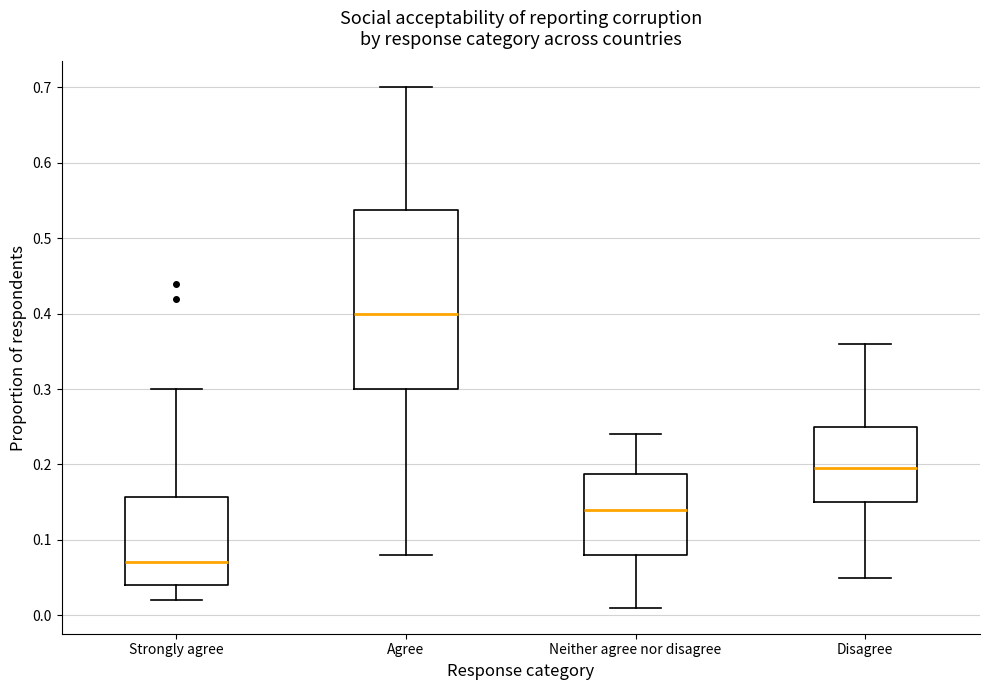

Where does the lower whisker of the box for Agree end on the y-axis? The values are not printed on the chart, so give them approximately, as read against the axis.

0.08